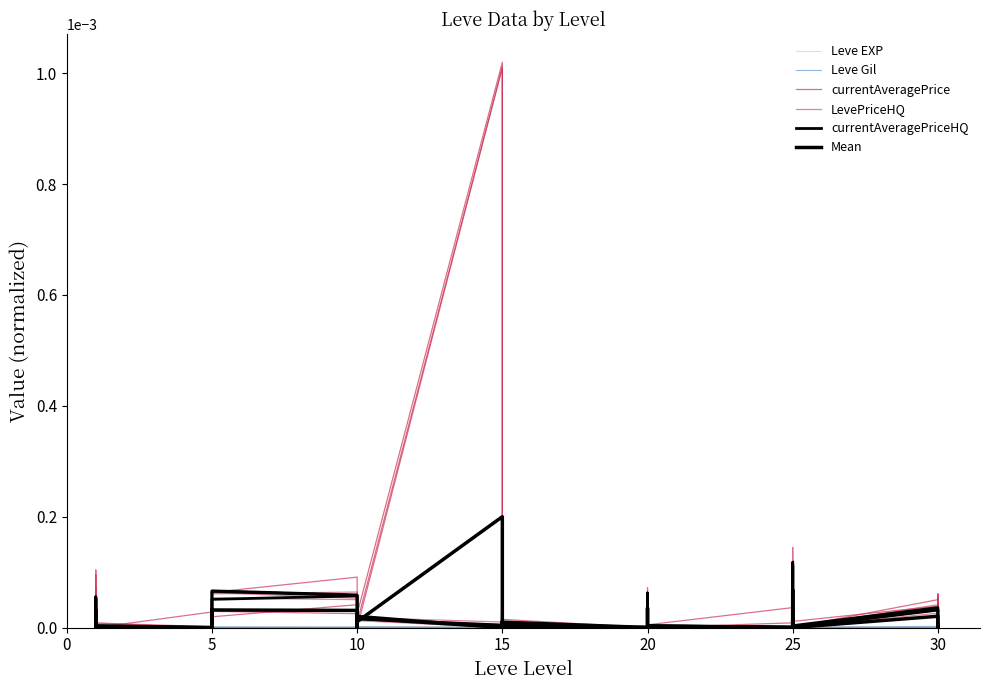

How many times do currentAveragePrice and Leve Gil cross each other?

6